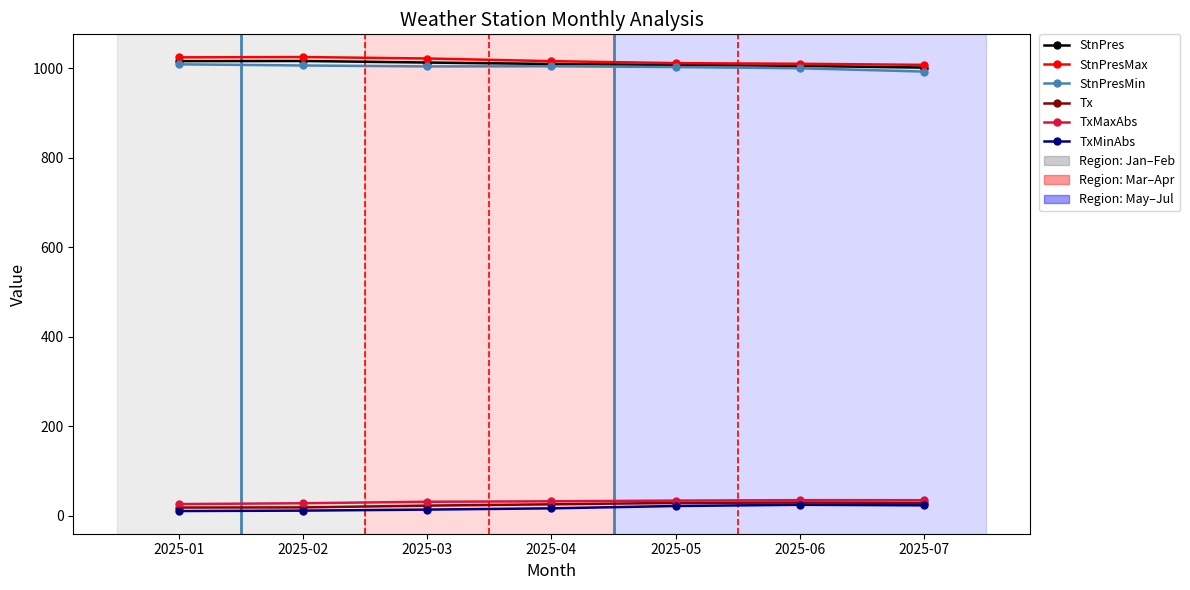

How many data points in TxMinAbs are above 16?

4